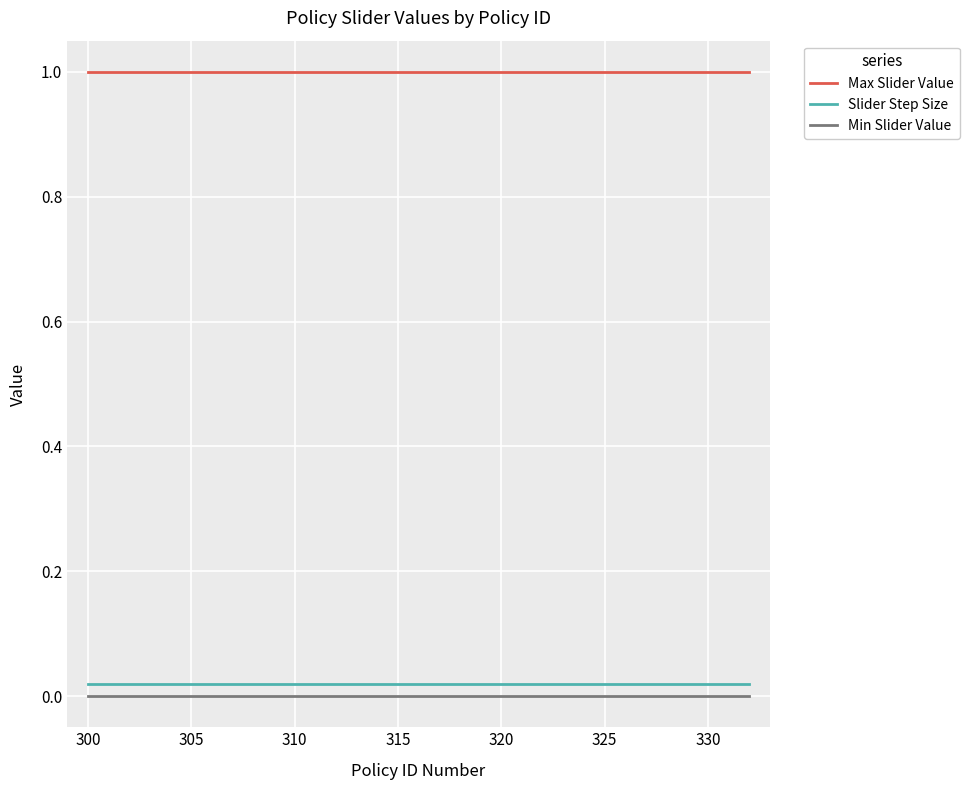

Which series has the largest total across all categories?

Max Slider Value